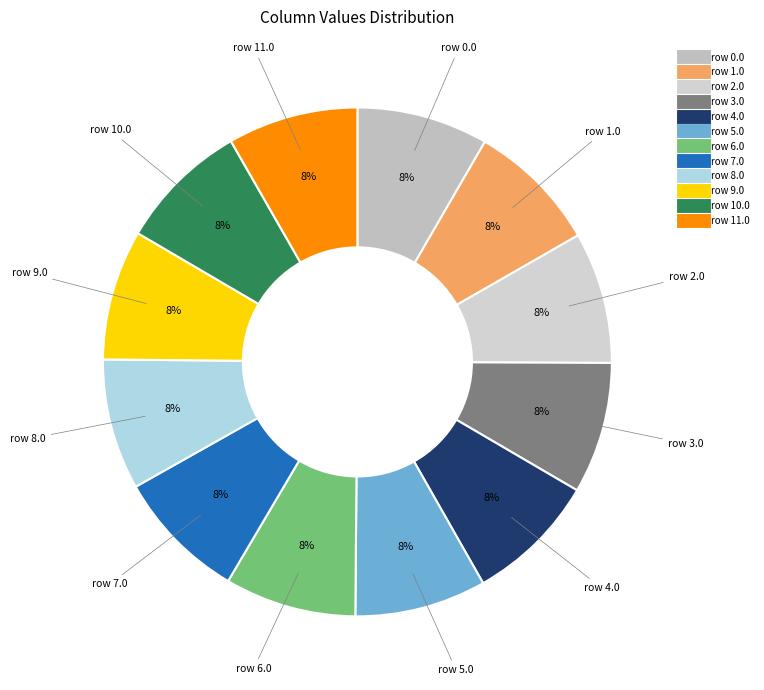

Is there any slice that represents more than half of the pie?

No